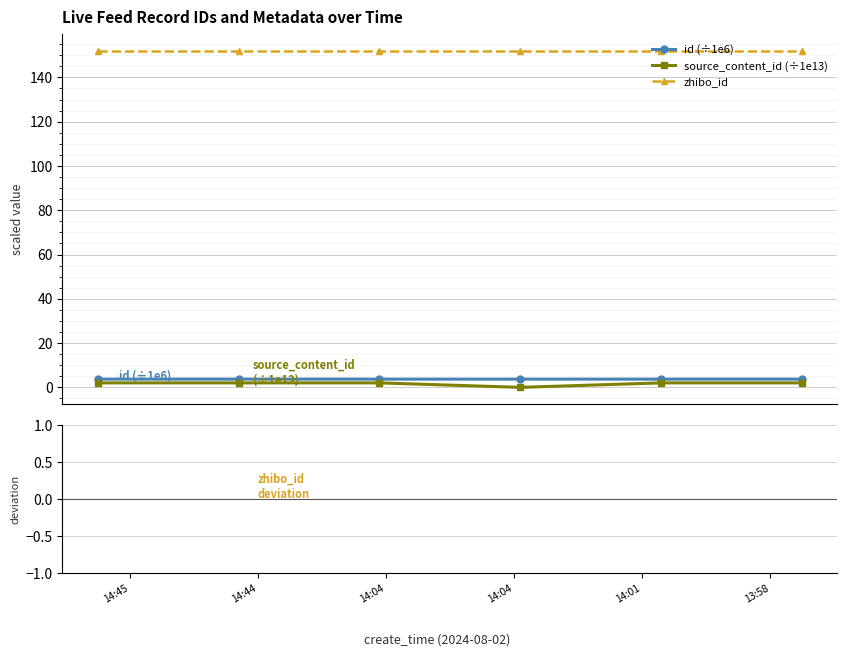

Which series has the largest total across all categories?

zhibo_id